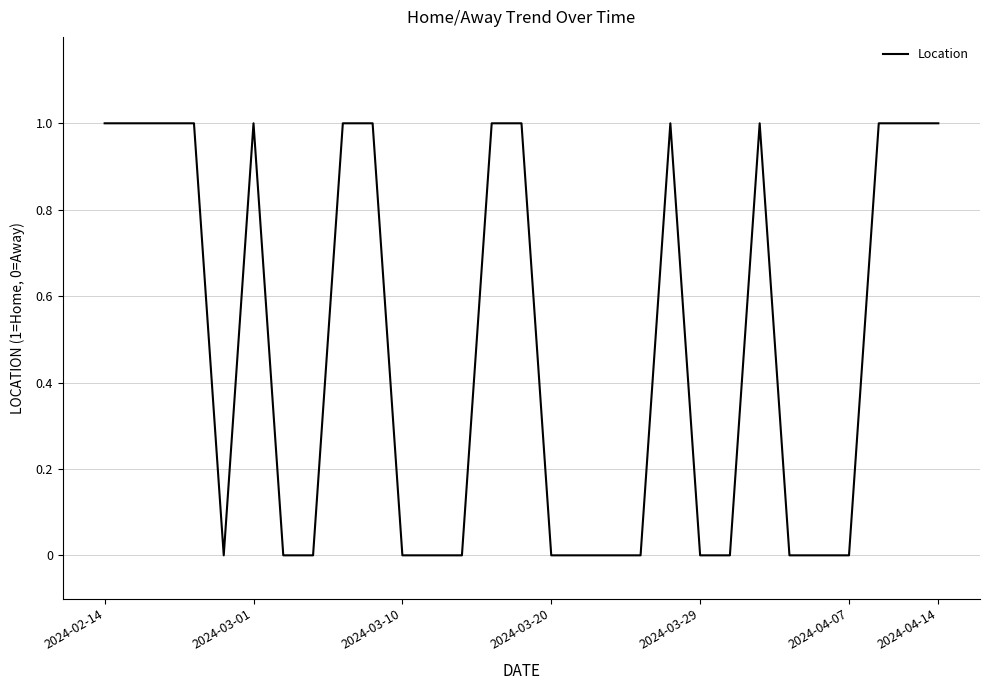

What is the difference between the maximum and minimum values?

1